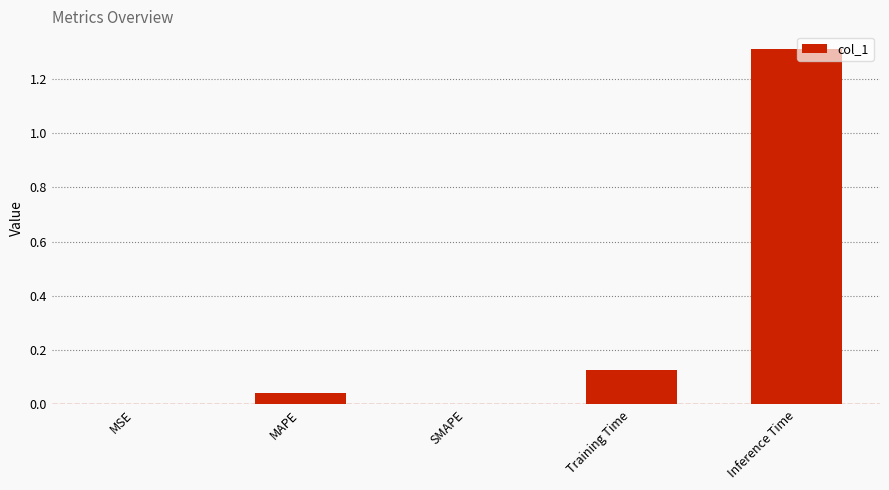

Are the bars grouped side by side (vs. stacked)?

No